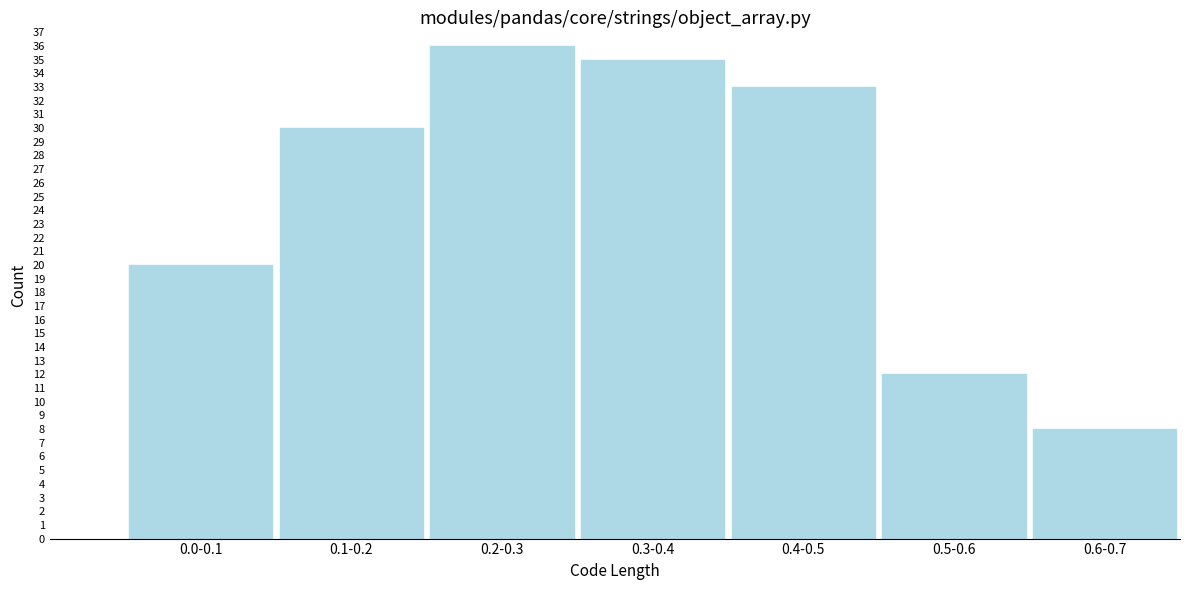

Reading left to right, extract all data points from this chart.

20	30	36	35	33	12	8